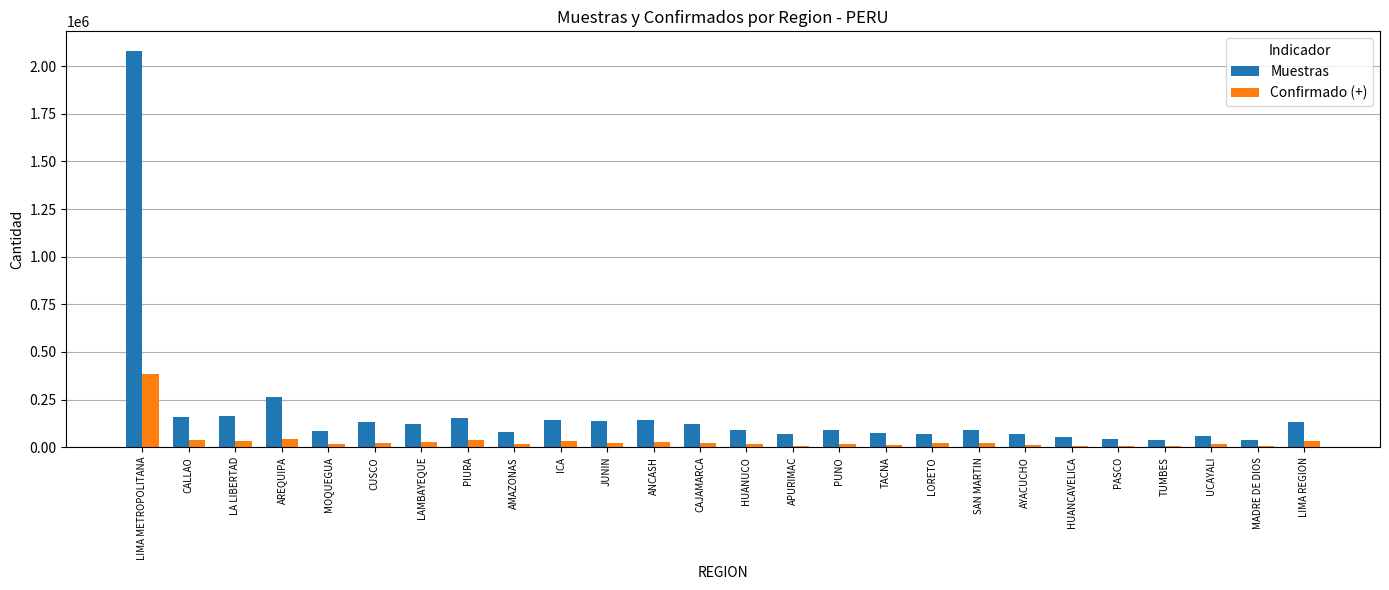

How many distinct data groups are displayed?

2